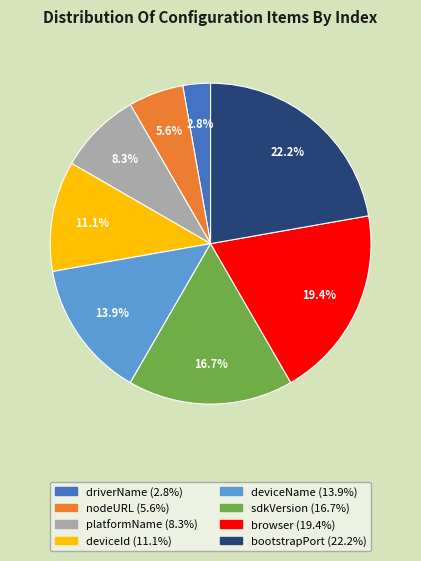

What percentage is NOT represented by browser?

80.6%